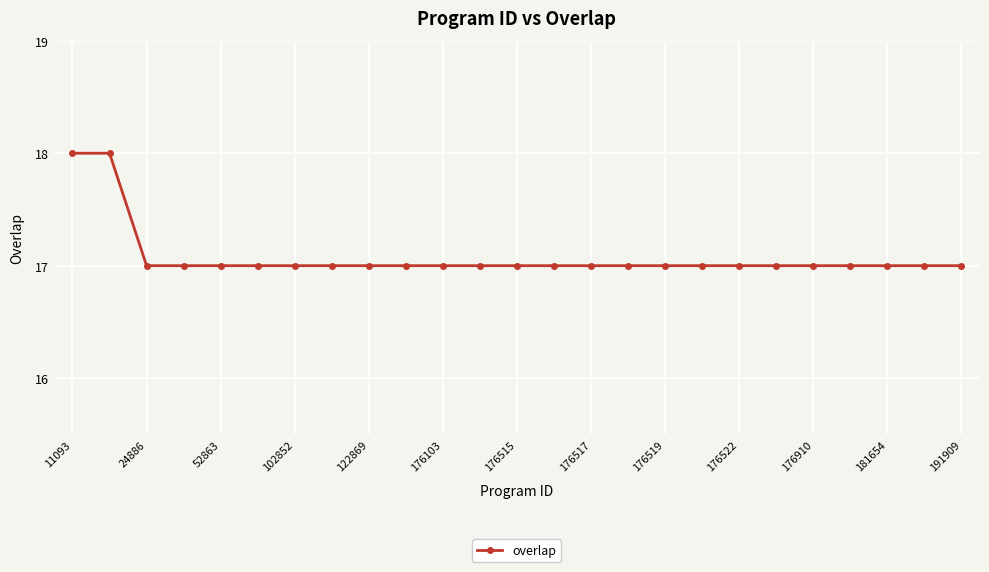

What is the value of the 24th point from the left?

17